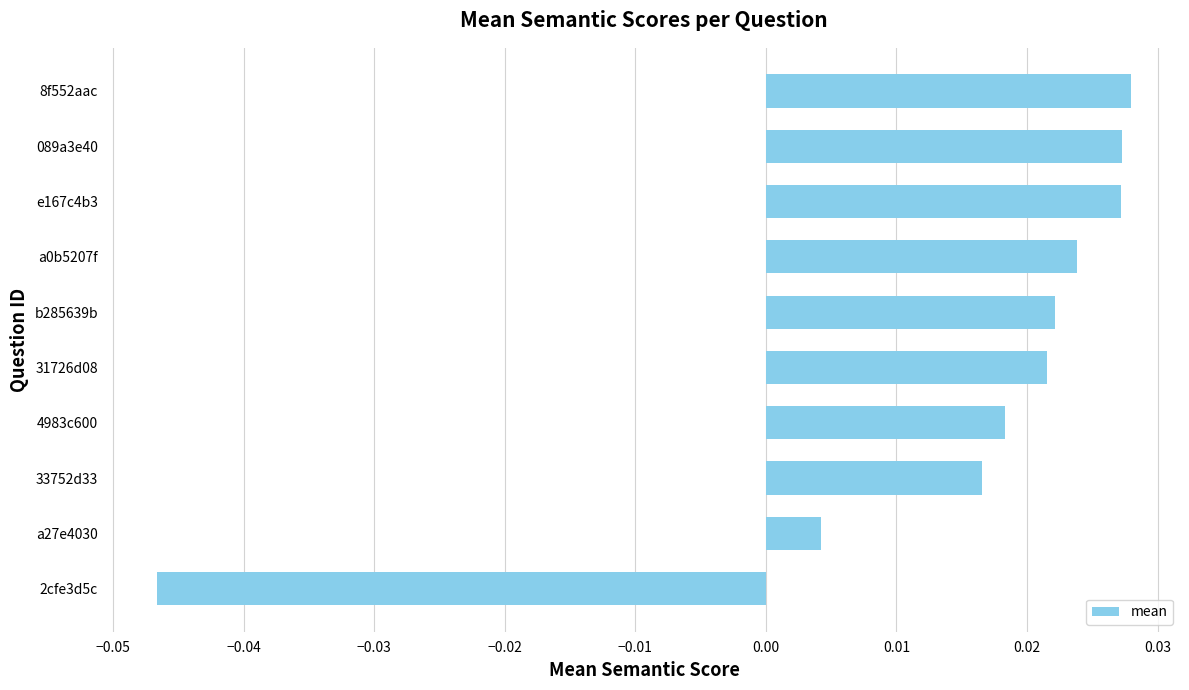

Where is the data nearest to the value 0?

a27e4030